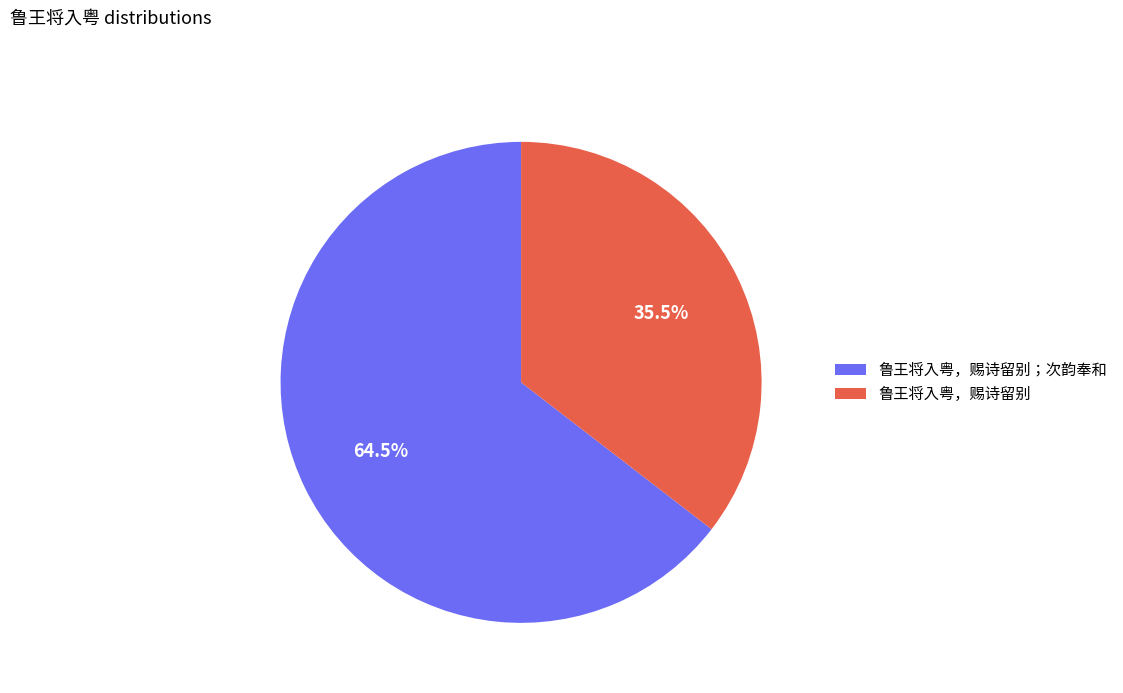

Do 鲁王将入粤，赐诗留别 and 鲁王将入粤，赐诗留别；次韵奉和 together represent more than half of the pie?

Yes